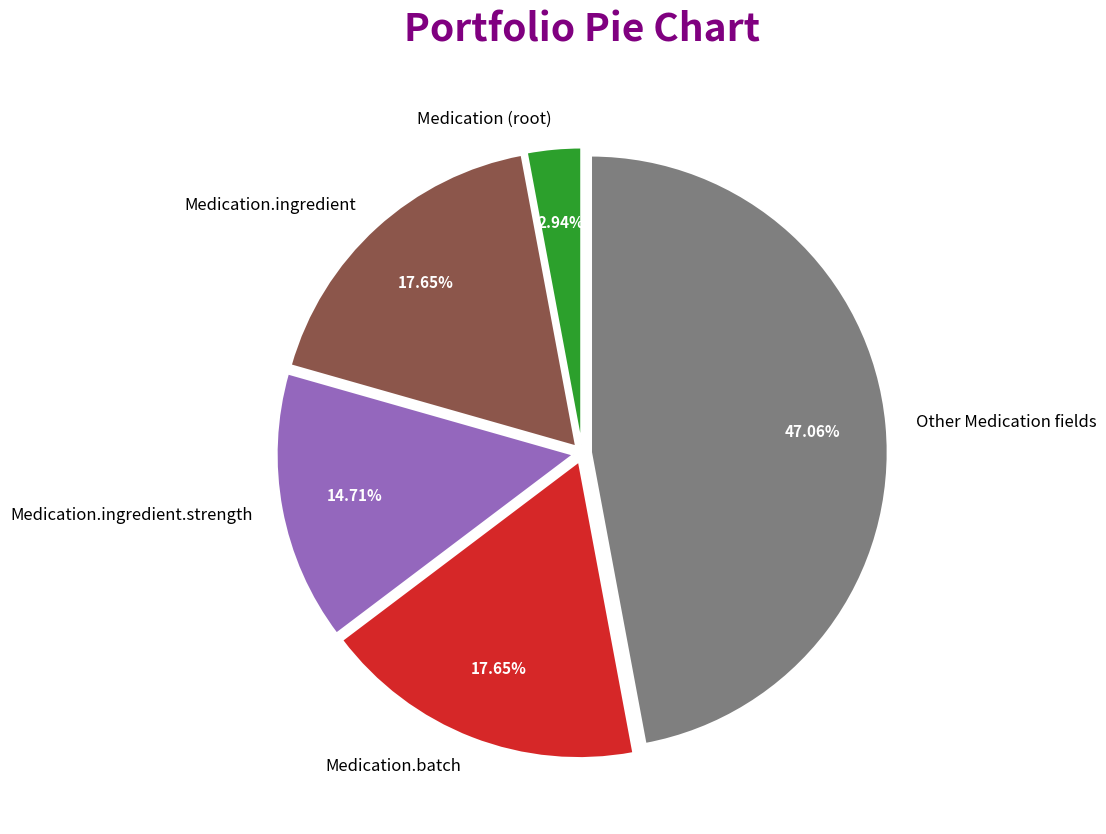

Count the number of slices in the pie.

5